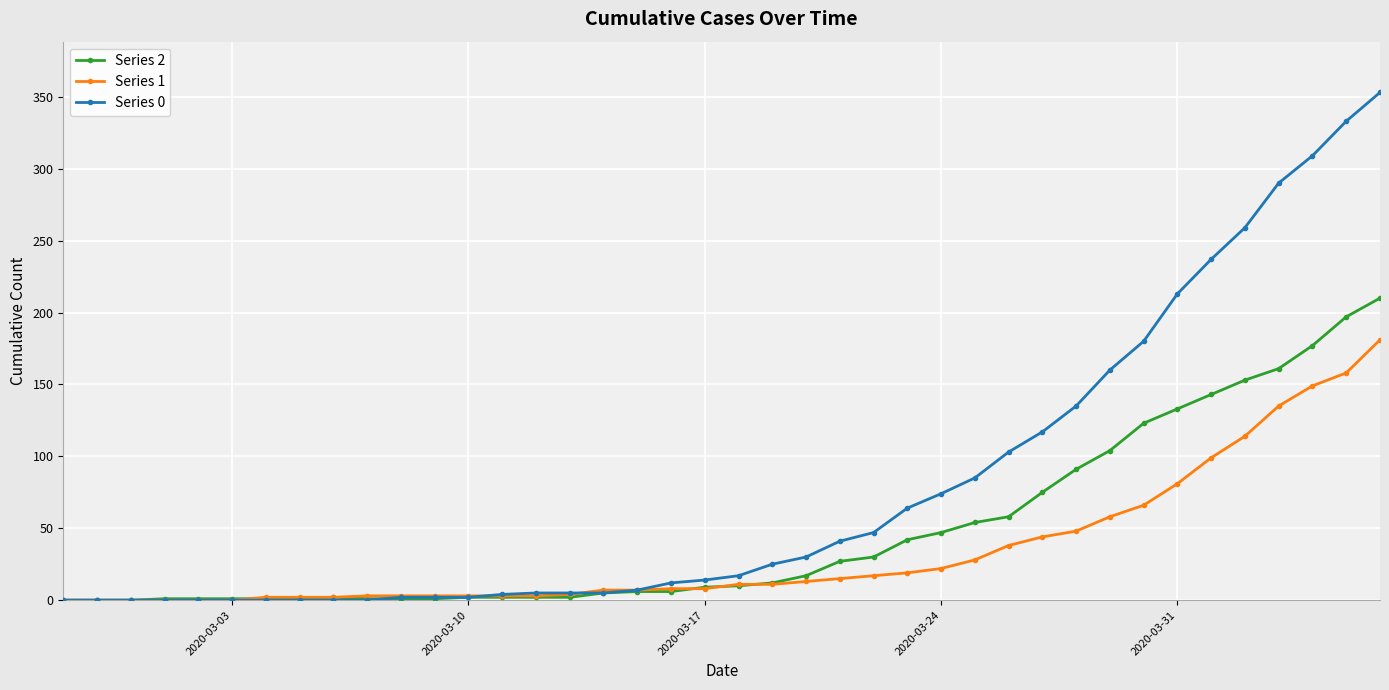

Rank the series by their average value, from lowest to highest.

Series 1, Series 2, Series 0